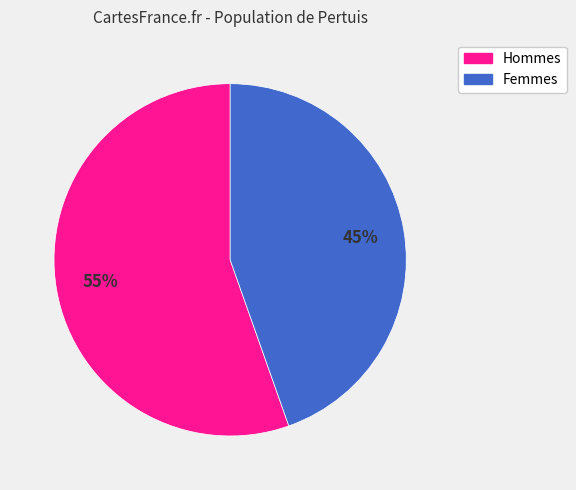

To the nearest percent, what is the average slice percentage?

50%